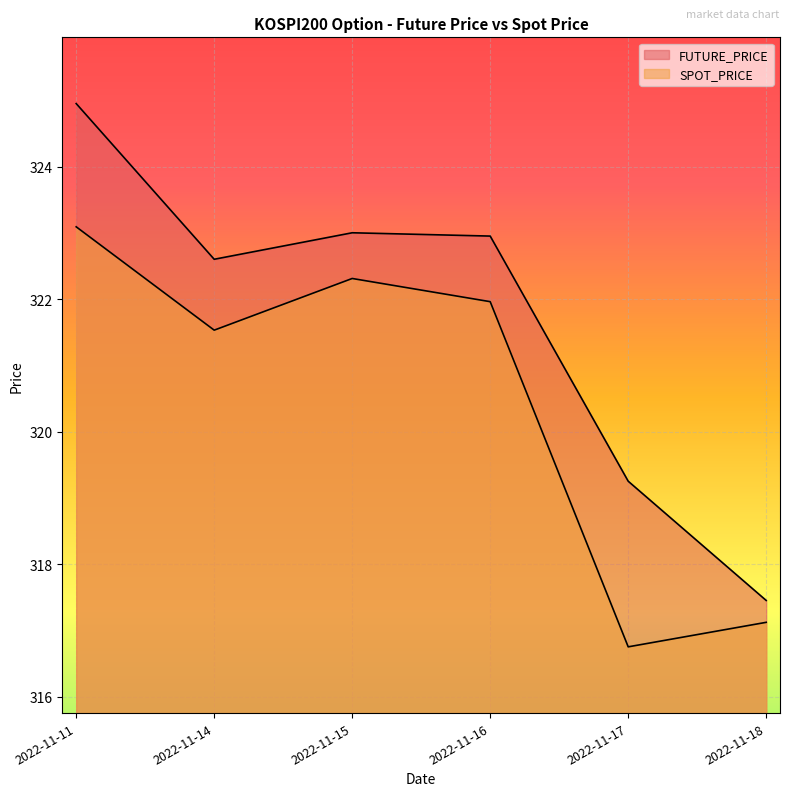

Rank the series by their average value, from highest to lowest.

FUTURE_PRICE, SPOT_PRICE